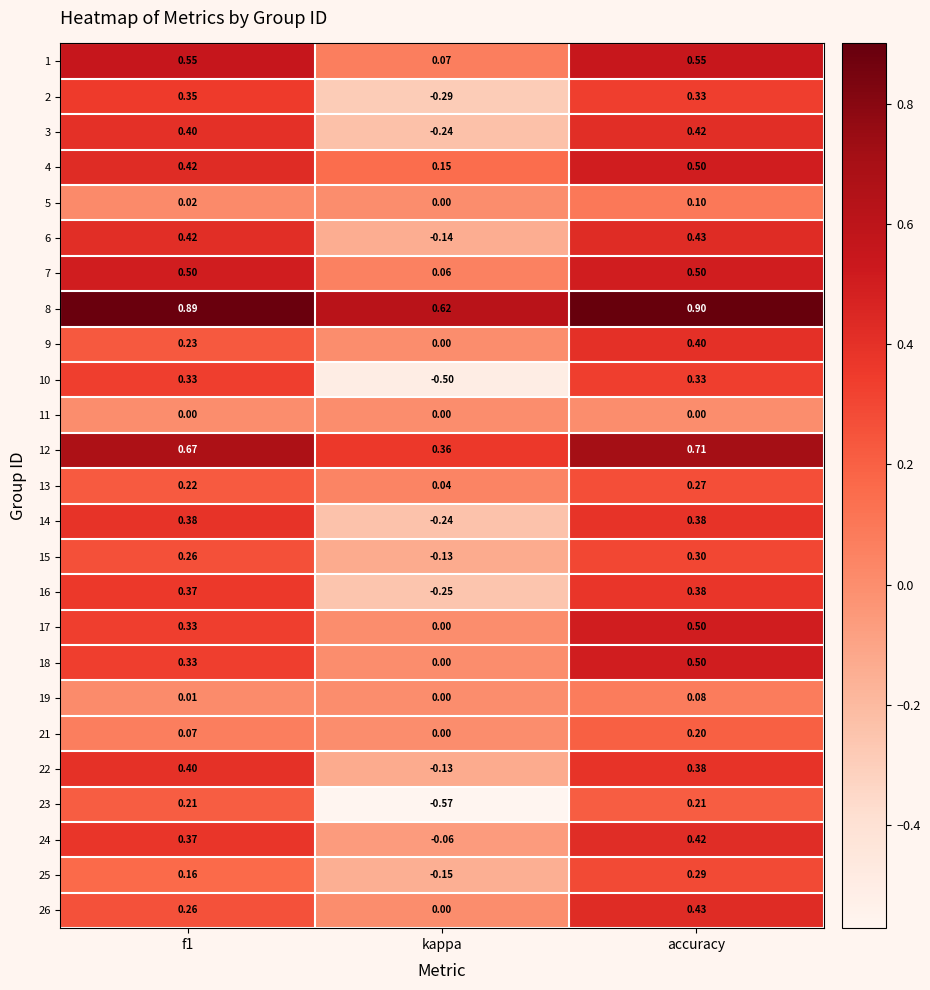

What is the greatest value displayed?

0.9